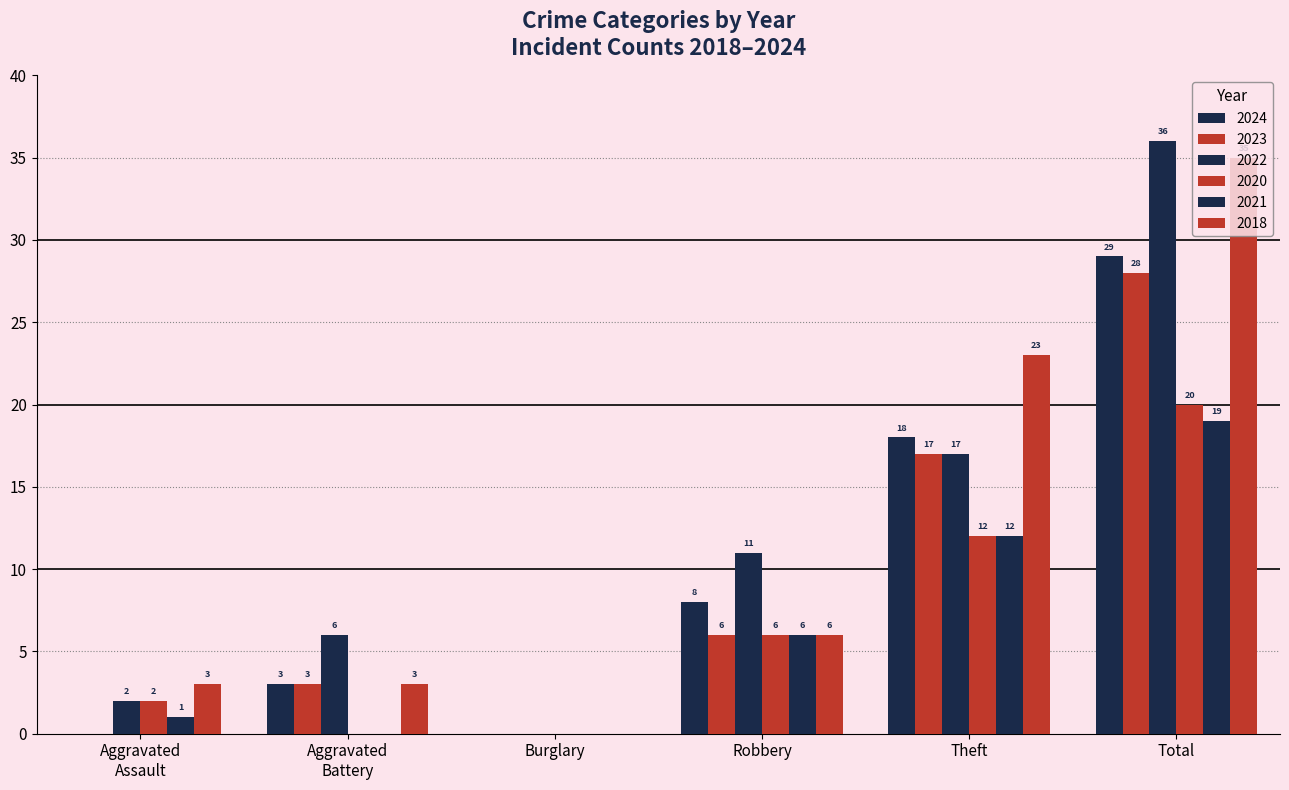

What is the approximate value of 2023 at Robbery, to the nearest 10?

10